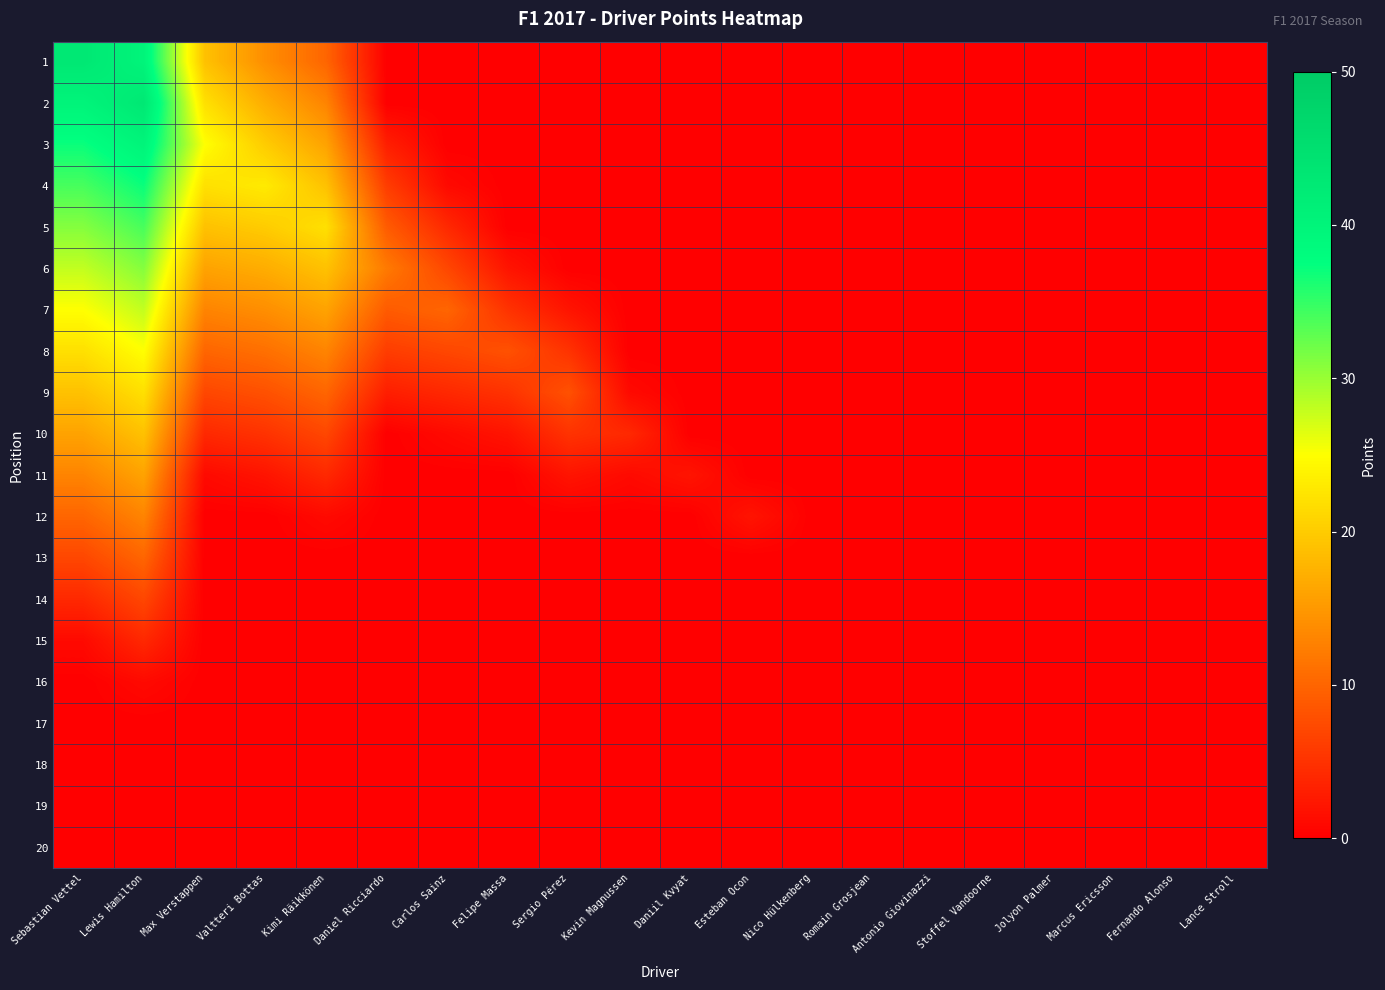

What is the total value across all series at Kimi Räikkönen?

150